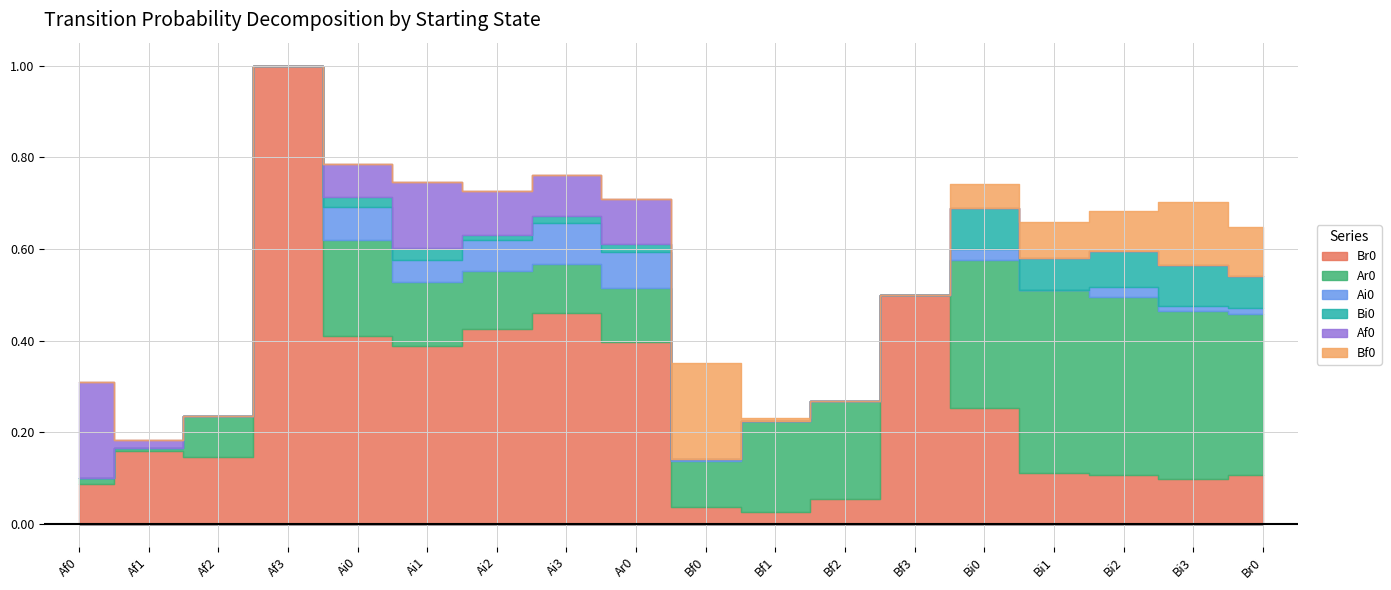

What are all the series names shown in the legend?

Br0, Ar0, Ai0, Bi0, Af0, Bf0